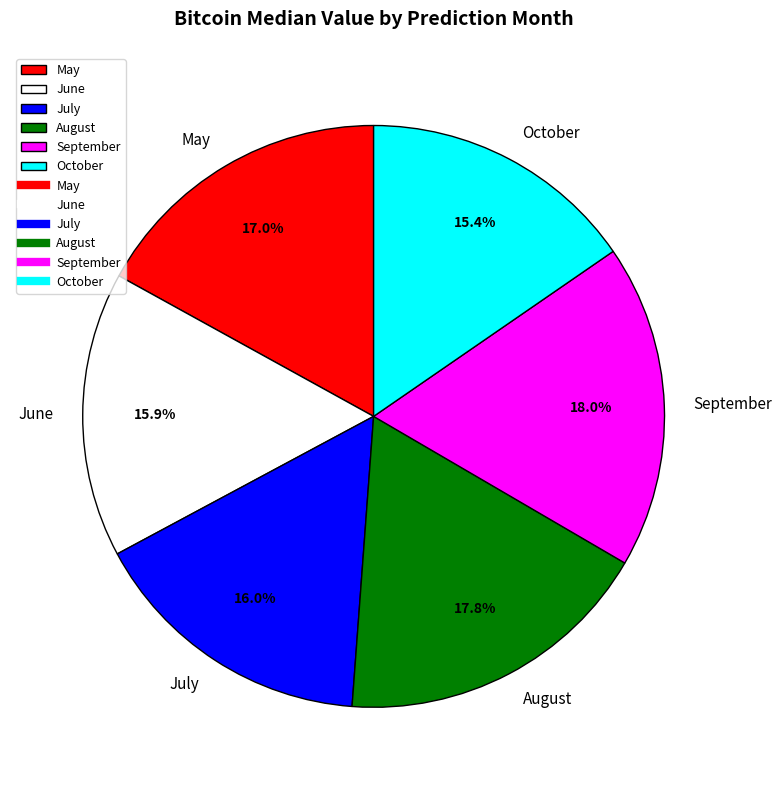

Do June and September together represent more than half of the pie?

No